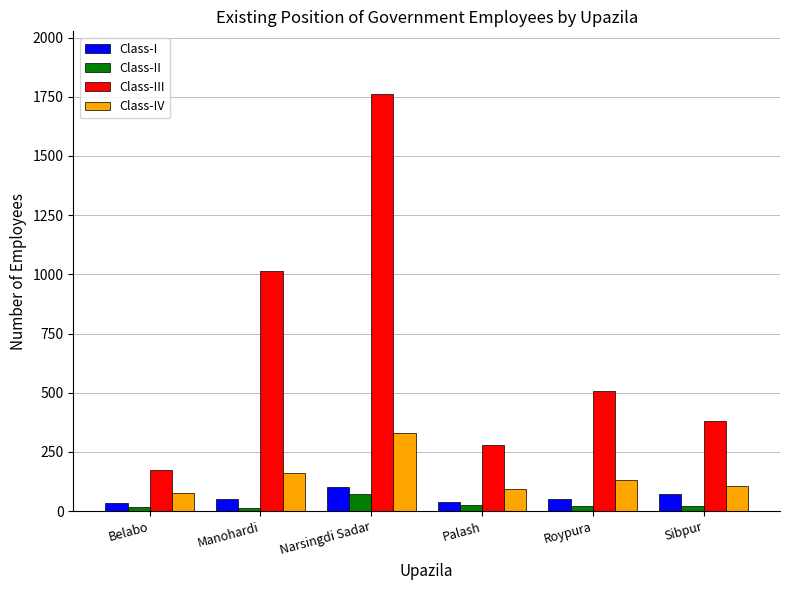

Where is Class-IV nearest to the value 204?

Manohardi